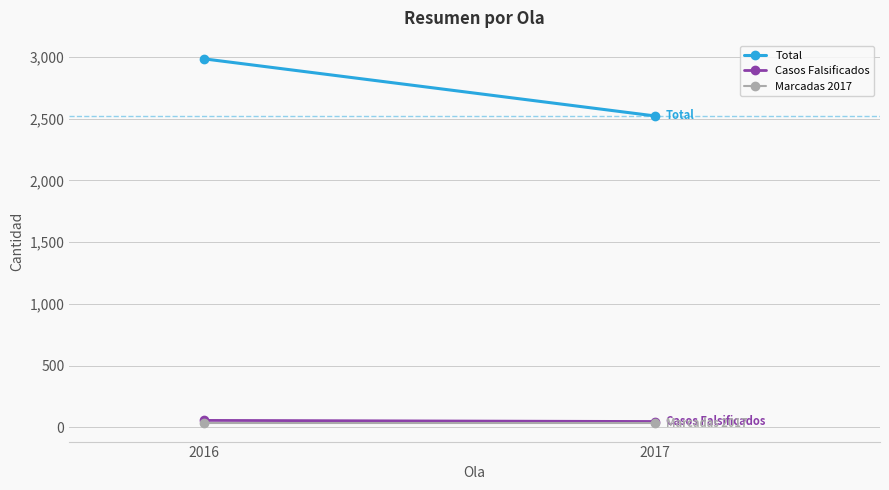

What is the smallest value displayed?

32